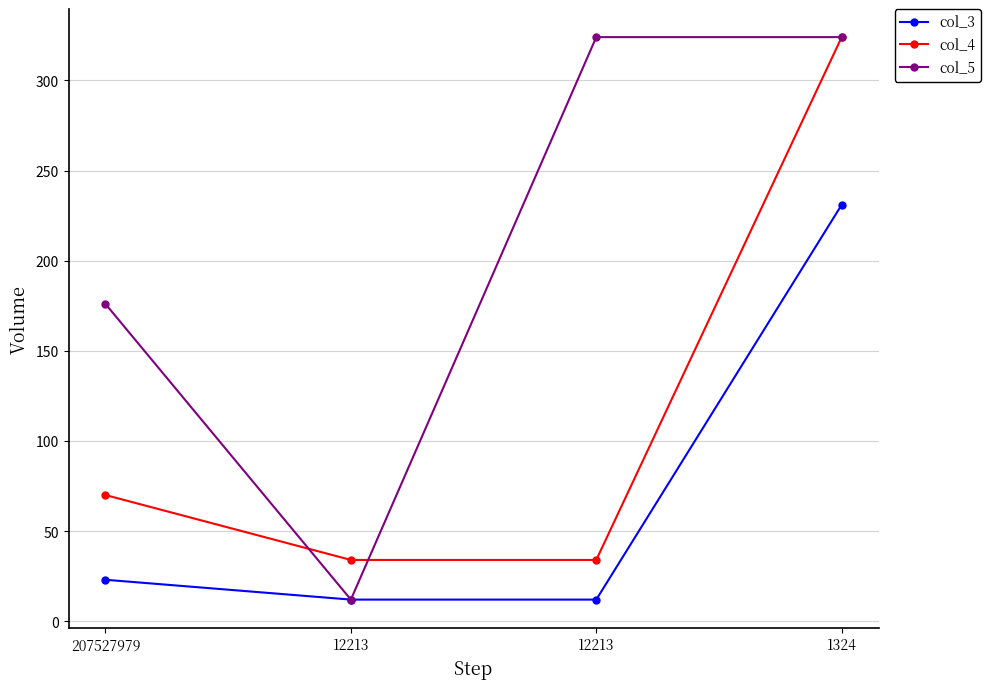

What is the maximum value for col_4?

324